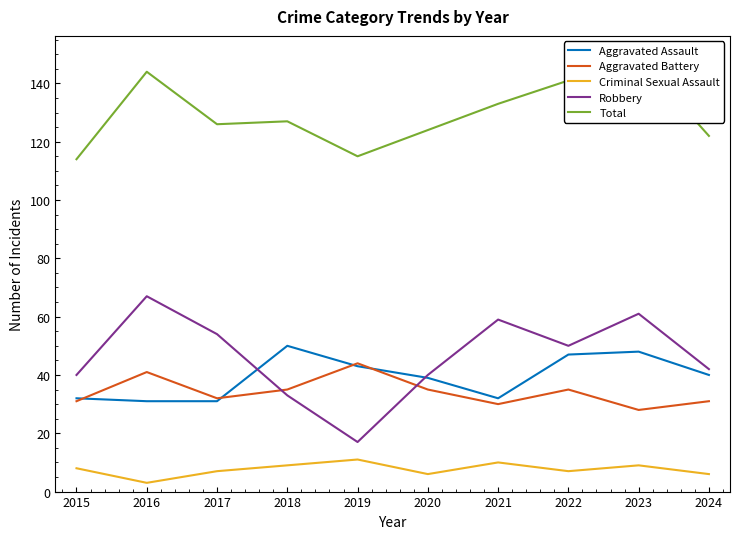

At which category does Criminal Sexual Assault reach its first local valley?

2016